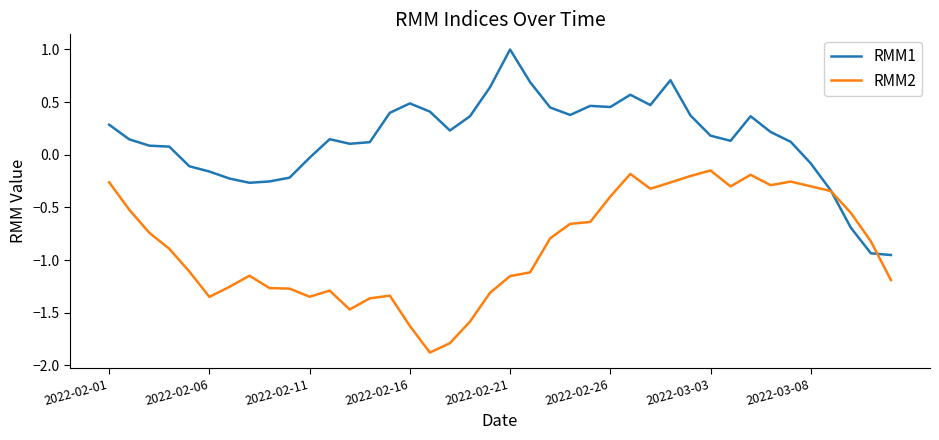

Which series has the largest total across all categories?

RMM1